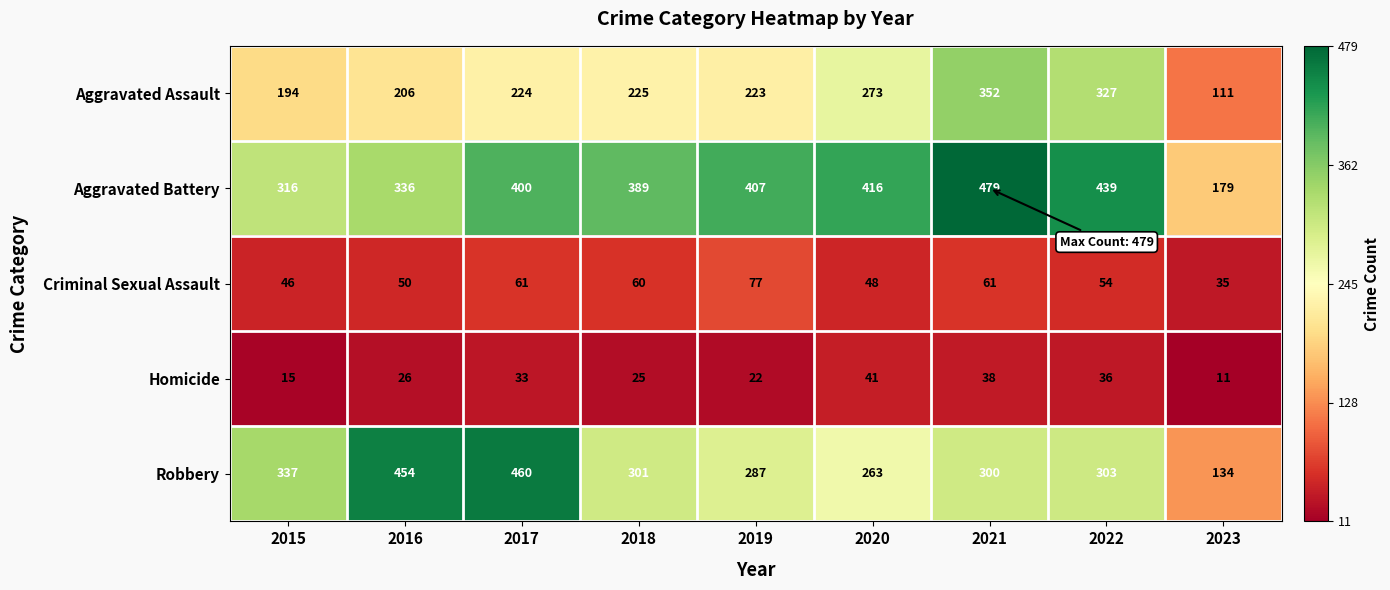

What is the sum of all Criminal Sexual Assault values?

492